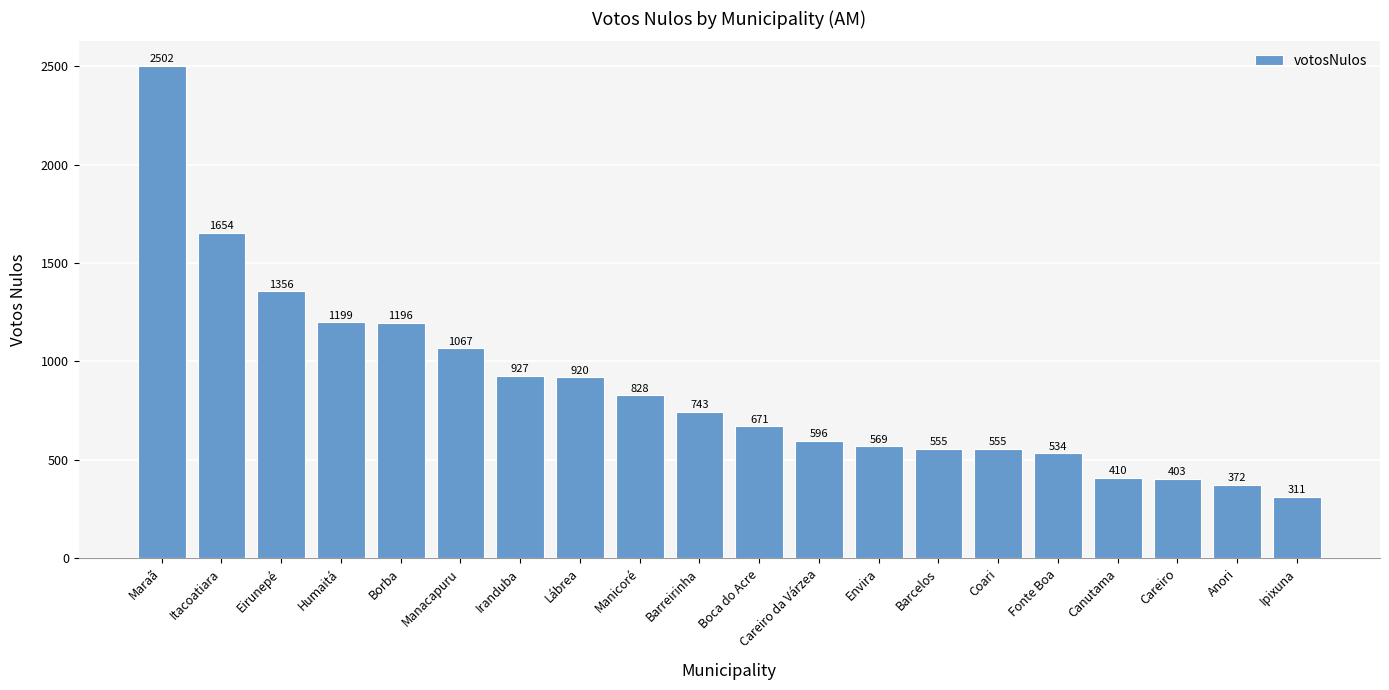

What is the difference between the values at Borba and Eirunepé?

160